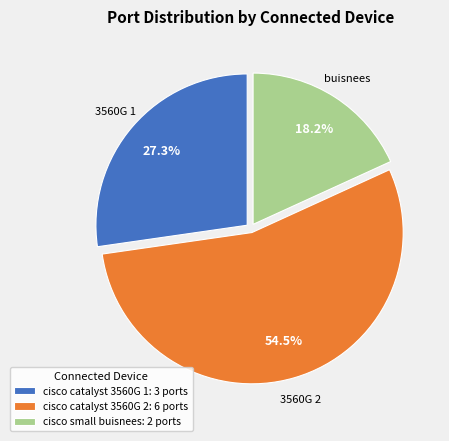

Is cisco small buisnees the majority of the pie?

No